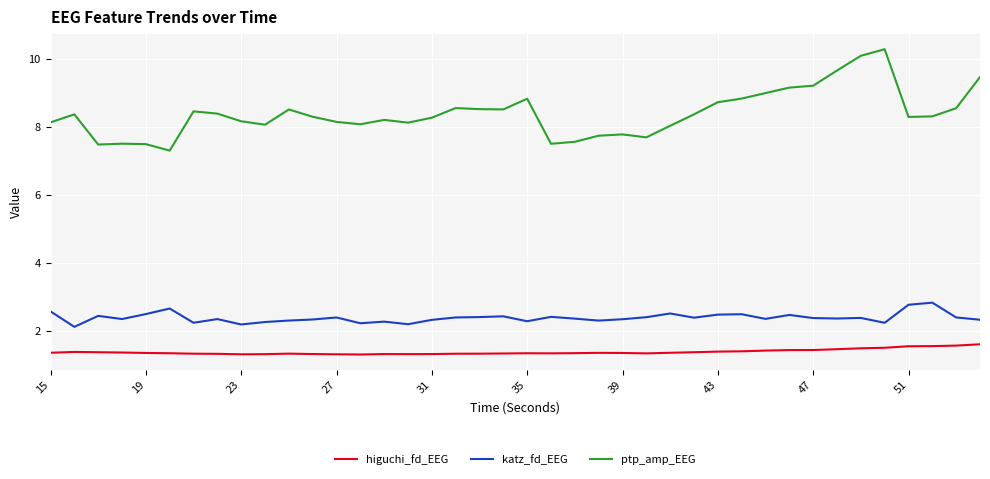

What is the greatest value displayed?

10.3